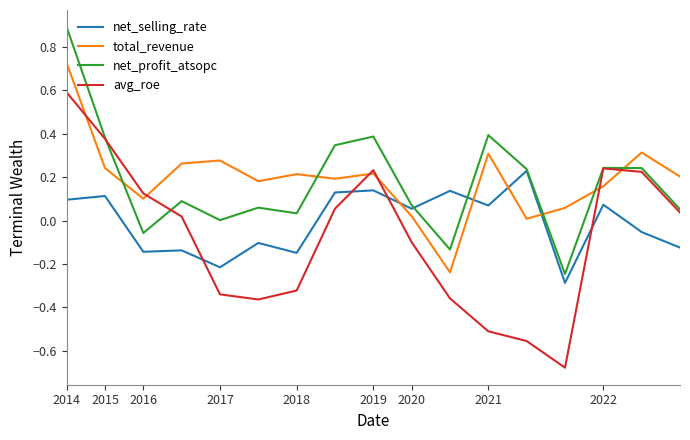

Which series ends up on top after the final intersection of net_profit_atsopc and total_revenue?

total_revenue